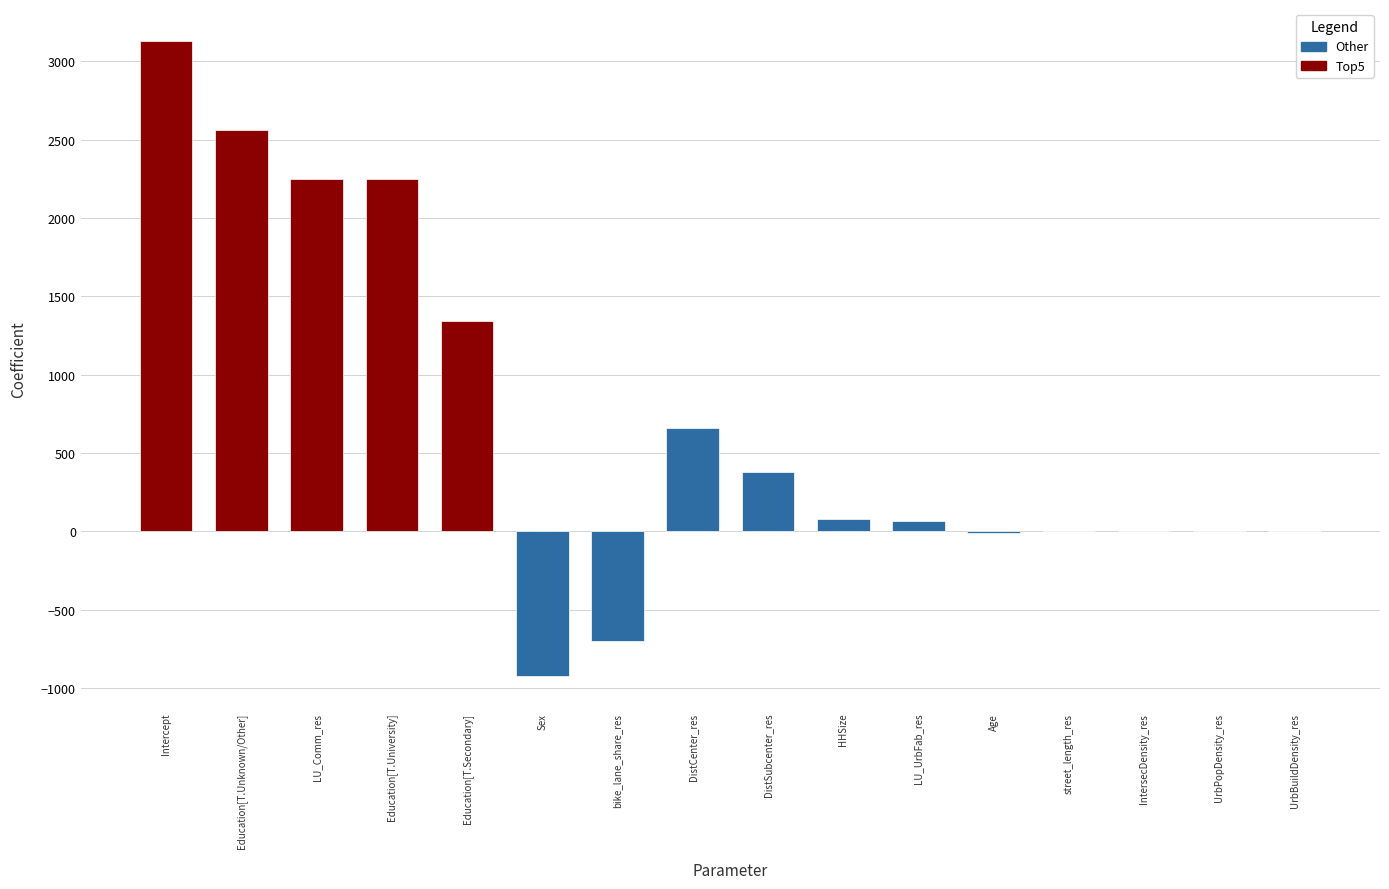

What is the maximum value shown in the chart?

3131.9